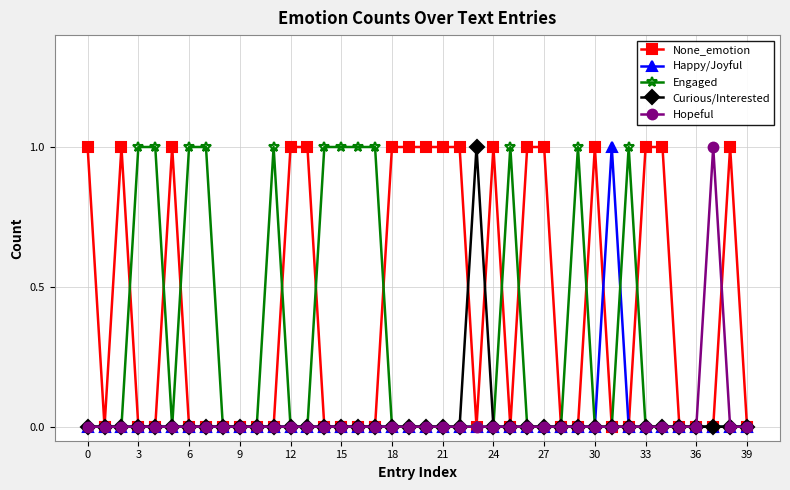

Reading left to right, list all the values displayed in this chart.

None_emotion: 1	0	1	0	0	1	0	0	0	0	0	0	1	1	0	0	0	0	1	1	1	1	1	0	1	0	1	1	0	0	1	0	0	1	1	0	0	0	1	0
Happy/Joyful: 0	0	0	0	0	0	0	0	0	0	0	0	0	0	0	0	0	0	0	0	0	0	0	0	0	0	0	0	0	0	0	1	0	0	0	0	0	0	0	0
Engaged: 0	0	0	1	1	0	1	1	0	0	0	1	0	0	1	1	1	1	0	0	0	0	0	0	0	1	0	0	0	1	0	0	1	0	0	0	0	0	0	0
Curious/Interested: 0	0	0	0	0	0	0	0	0	0	0	0	0	0	0	0	0	0	0	0	0	0	0	1	0	0	0	0	0	0	0	0	0	0	0	0	0	0	0	0
Hopeful: 0	0	0	0	0	0	0	0	0	0	0	0	0	0	0	0	0	0	0	0	0	0	0	0	0	0	0	0	0	0	0	0	0	0	0	0	0	1	0	0